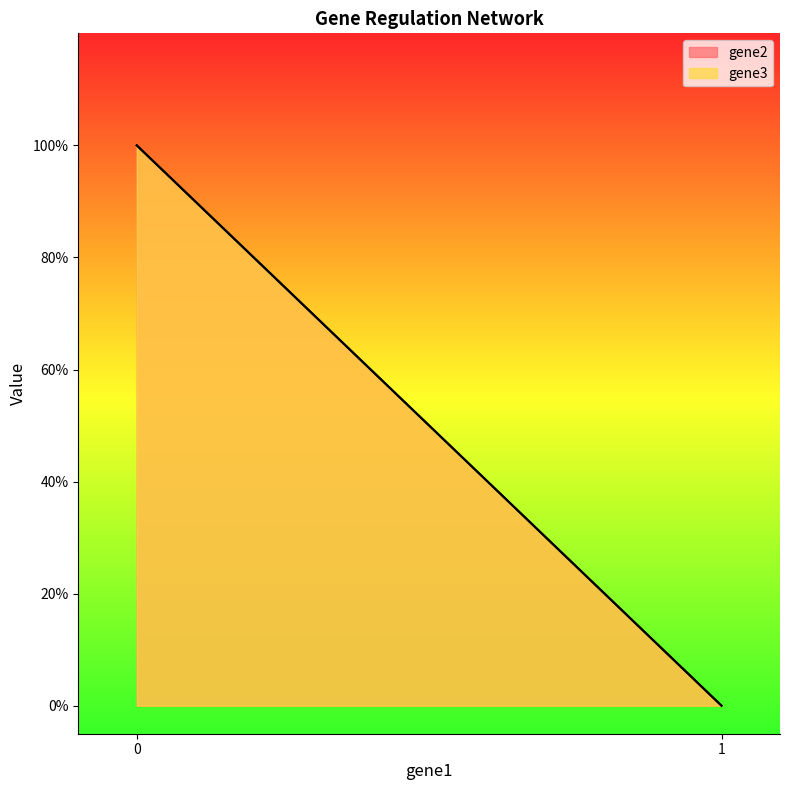

How many data points in gene2 are above 0?

1